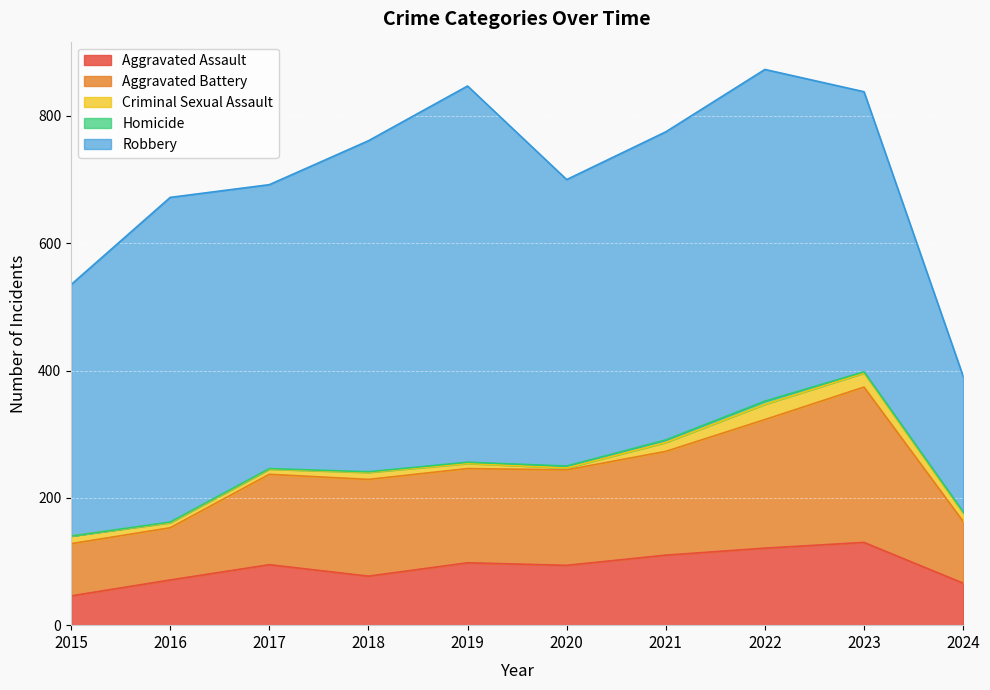

True or false: Robbery and Aggravated Battery intersect in this chart.

False